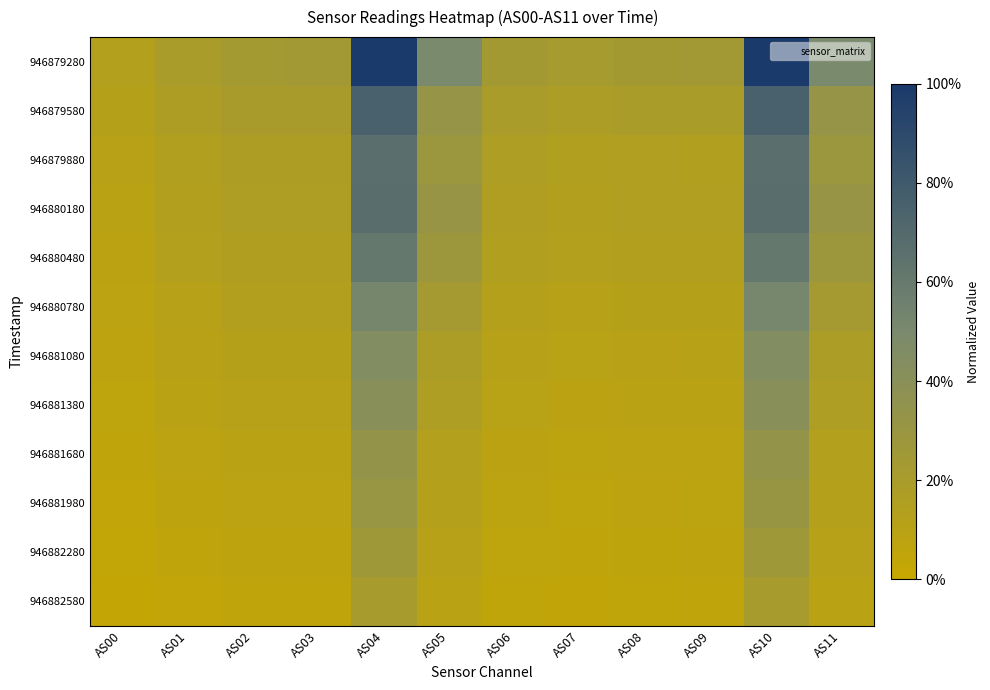

Rank the series by their maximum value, from lowest to highest.

946882580, 946882280, 946881980, 946881680, 946881380, 946881080, 946880780, 946880480, 946879880, 946880180, 946879580, 946879280